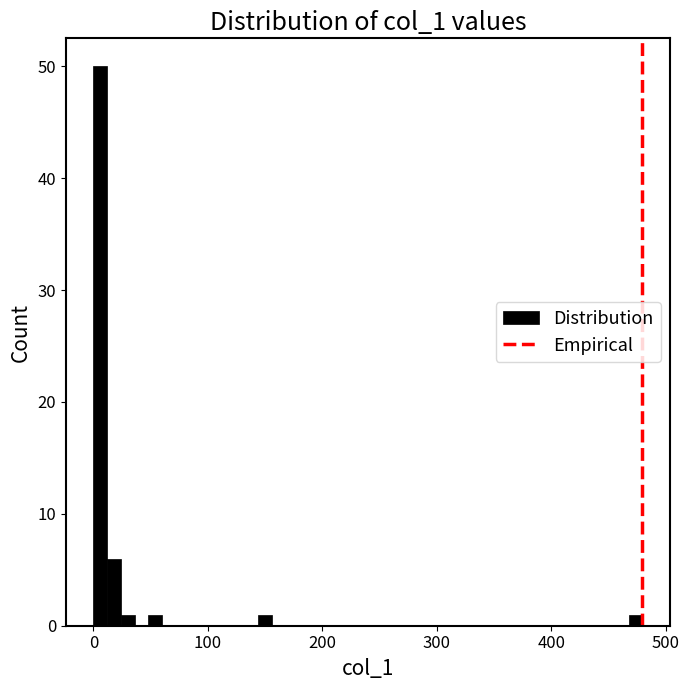

Around what value on the x-axis is the tallest bar? Give the approximate position of its centre, as read against the axis.

10